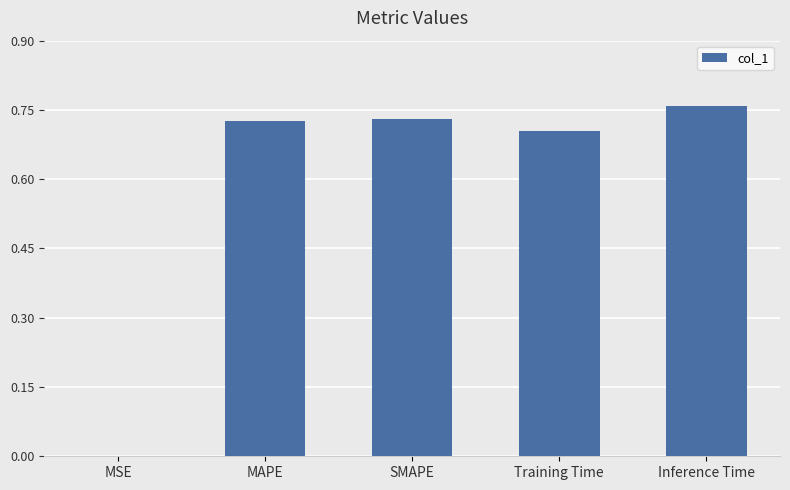

The chart shows a value of 1.3 at MAPE. True or false?

False